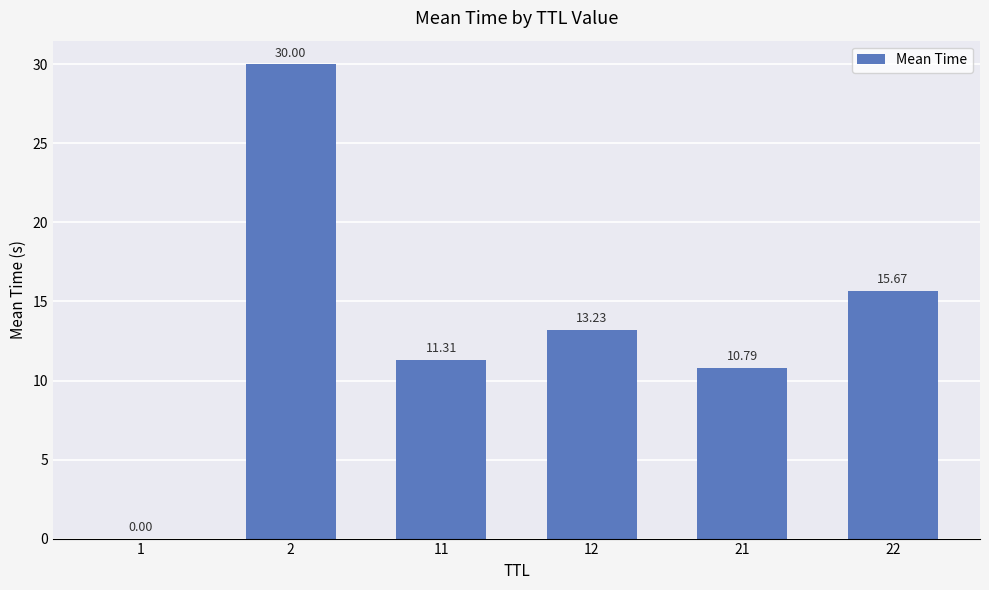

What is the difference between the values at 12 and 2?

16.8